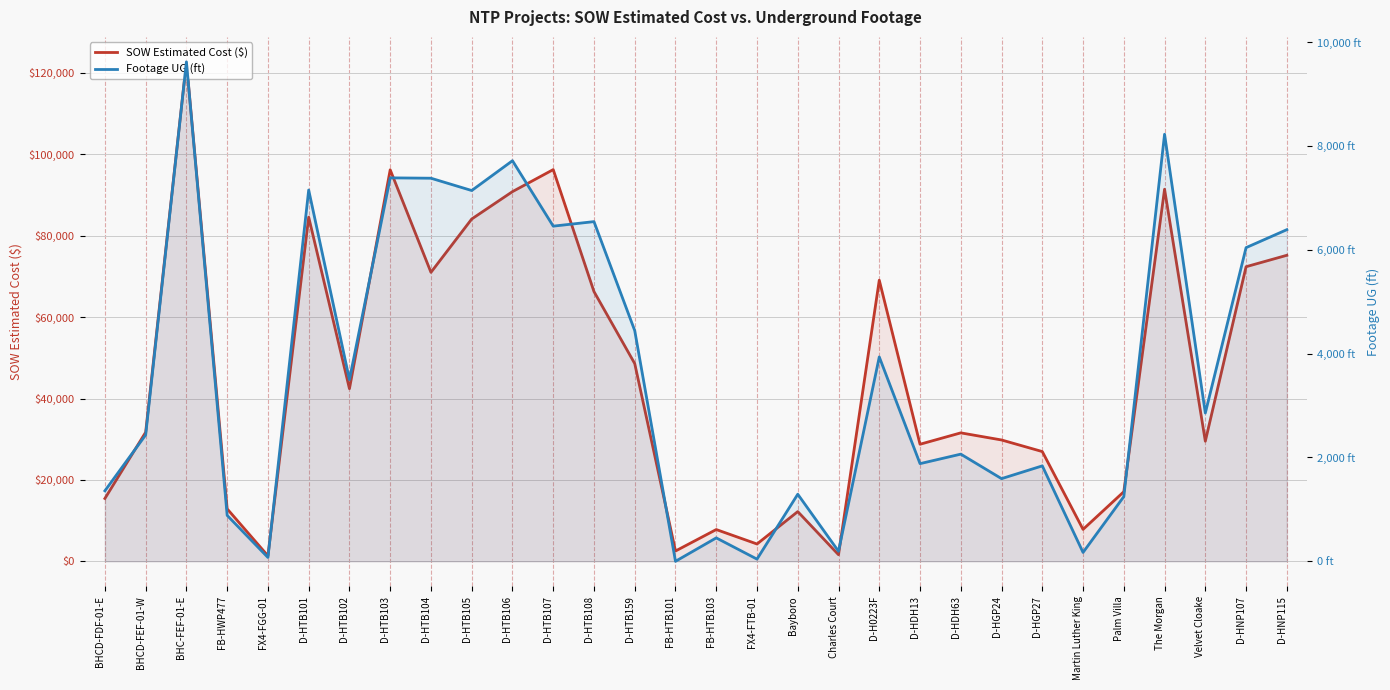

Which has a higher value, D-HNP115 or D-HNP107?

D-HNP115